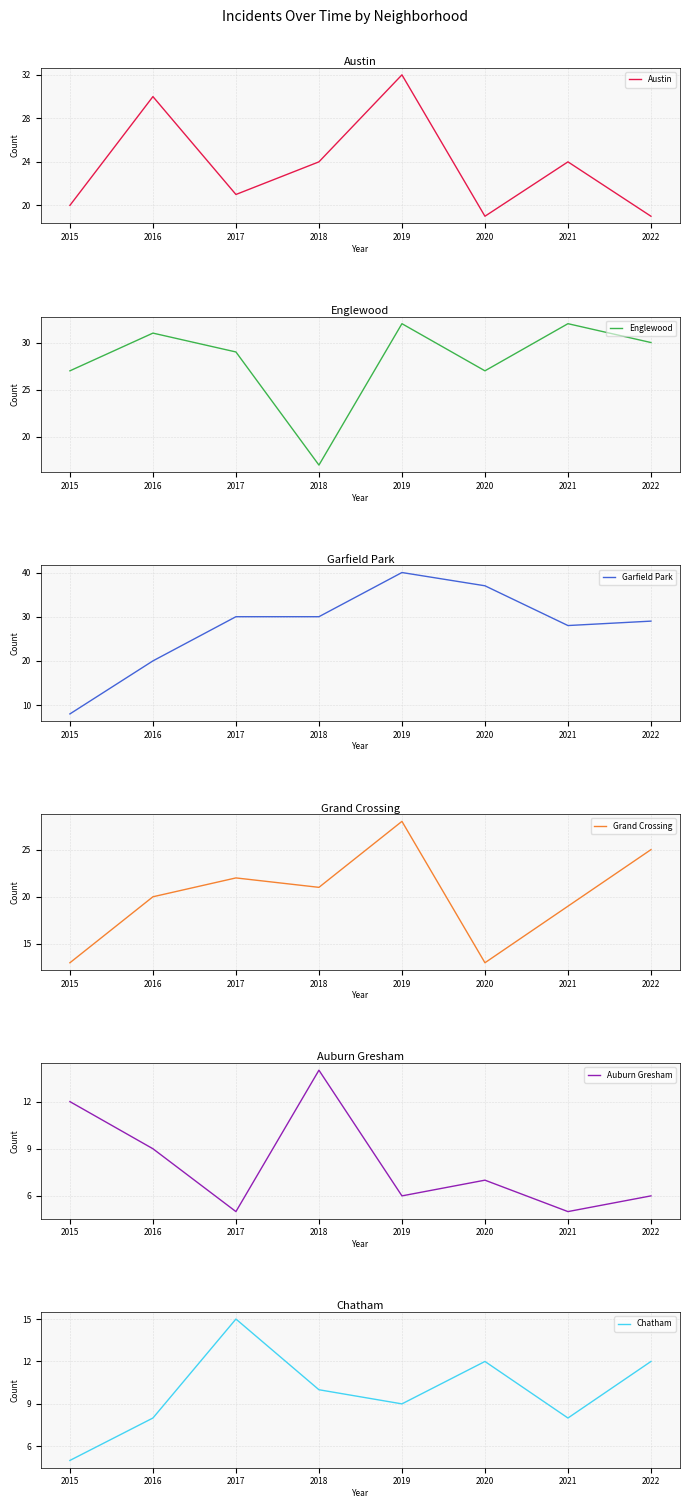

True or false: Austin has a value of 5 at 2015.

False